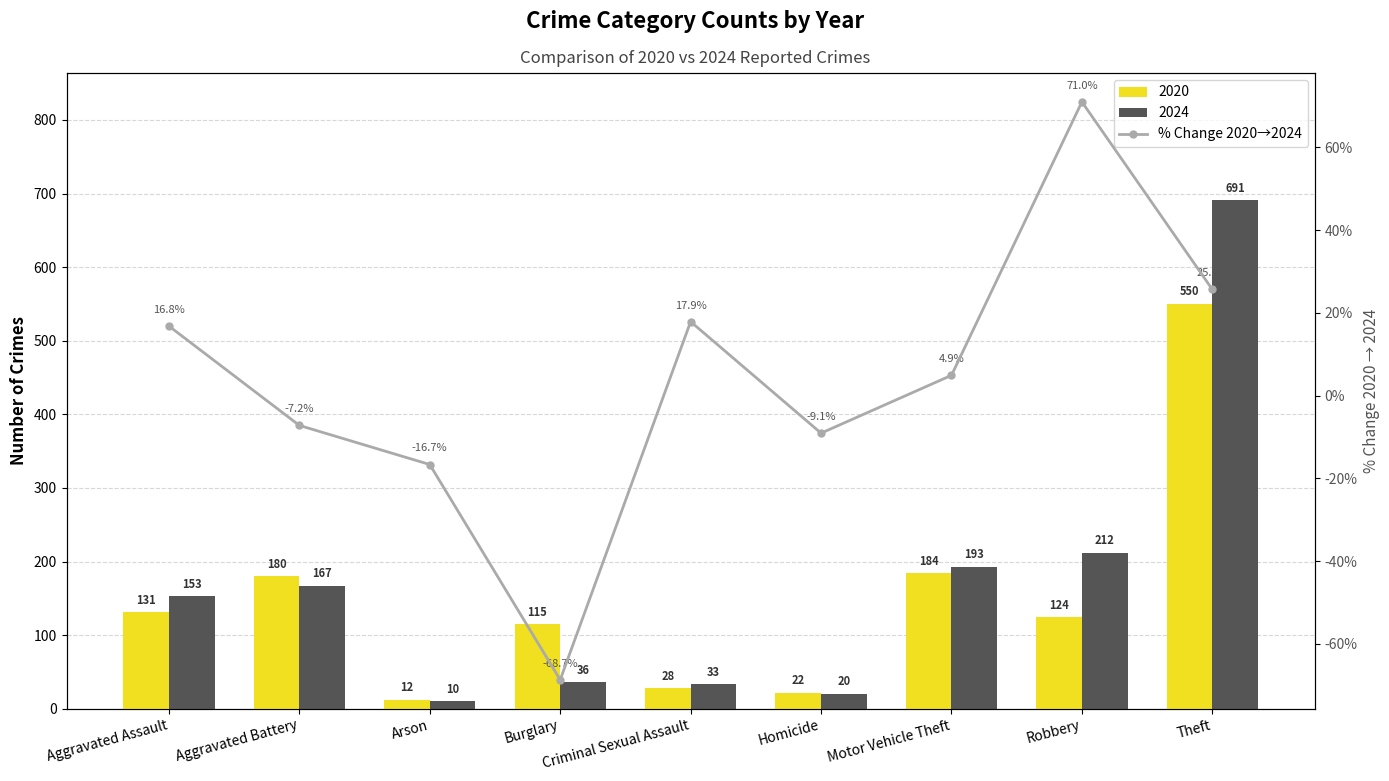

Where does the data first go above 4?

Aggravated Assault